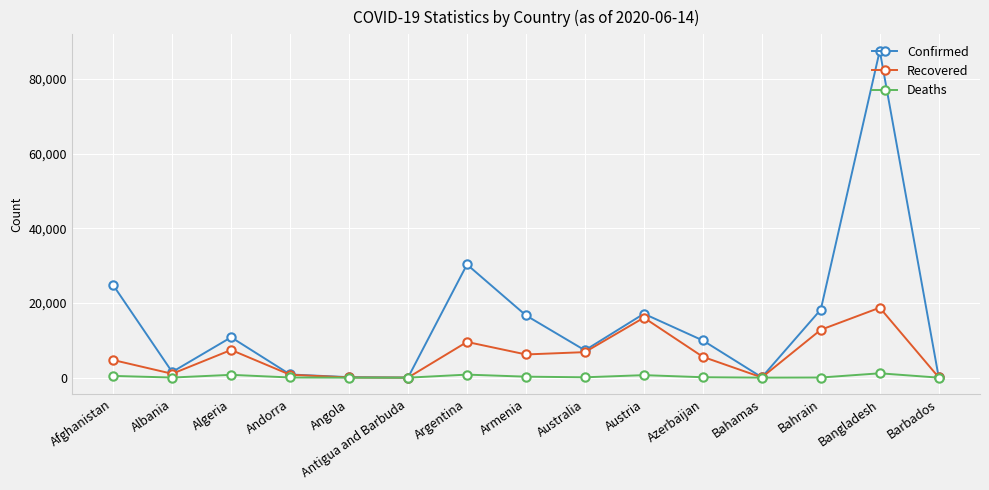

How many data points does each series have?

15